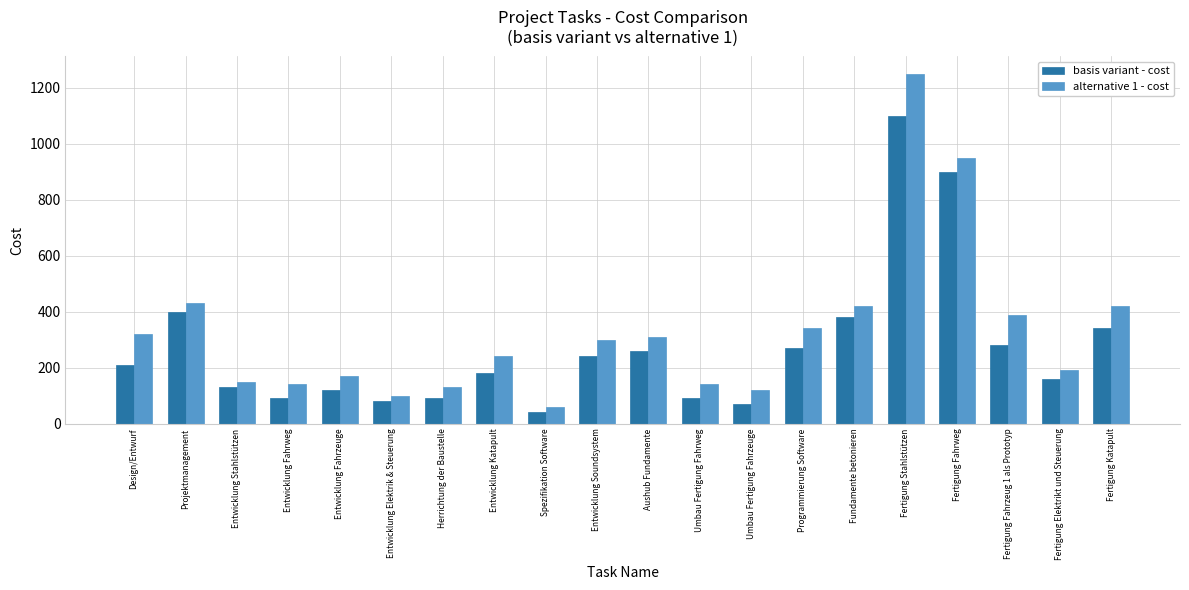

Reading left to right, what are all the values shown in this chart?

basis variant - cost: 210	400	130	90	120	80	90	180	40	240	260	90	70	270	380	1100	900	280	160	340
alternative 1 - cost: 320	430	150	140	170	100	130	240	60	300	310	140	120	340	420	1250	950	390	190	420